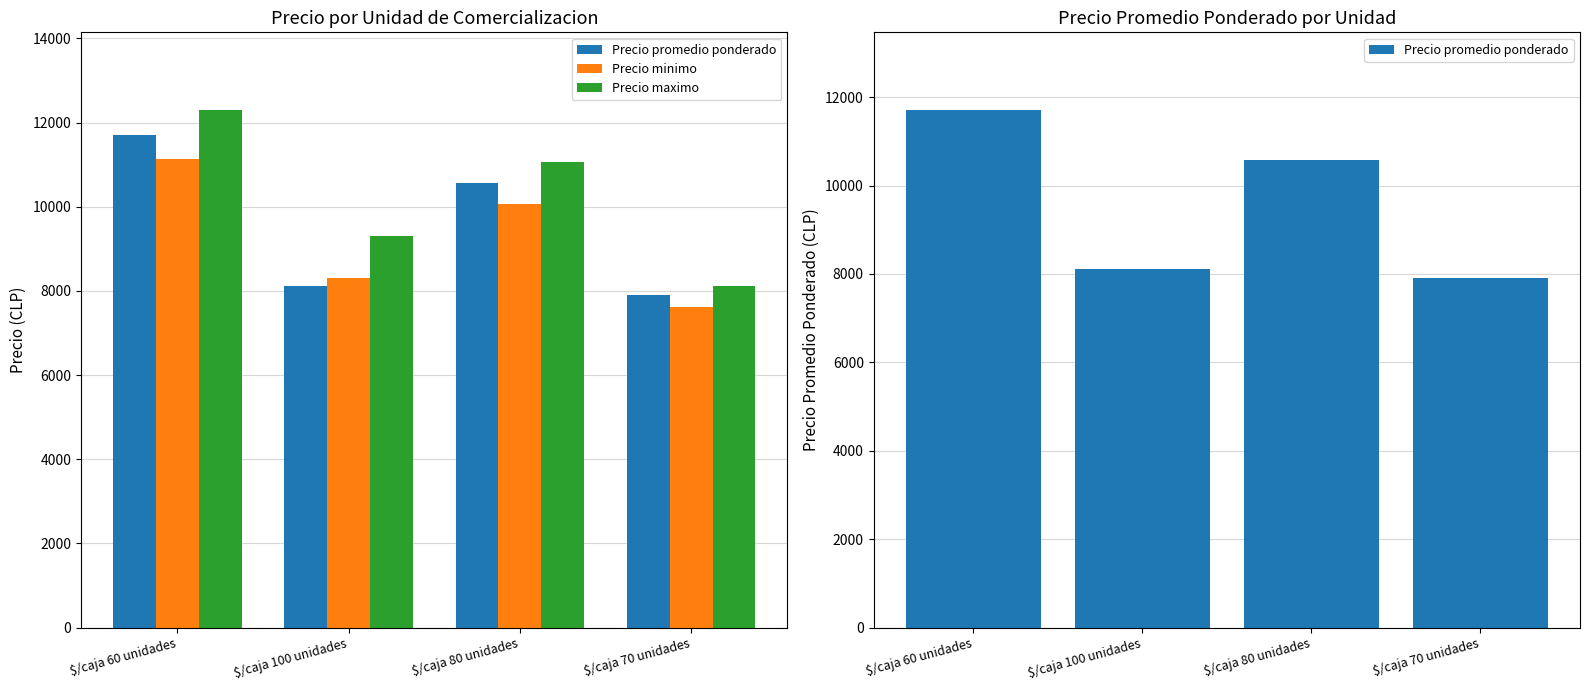

What is the label of the 1st bar from the right?

$/caja 70 unidades